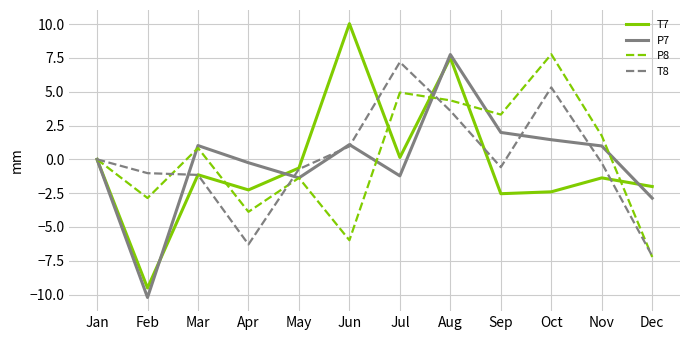

Is the value of T7 at Nov greater than the value of P8 at Feb?

Yes